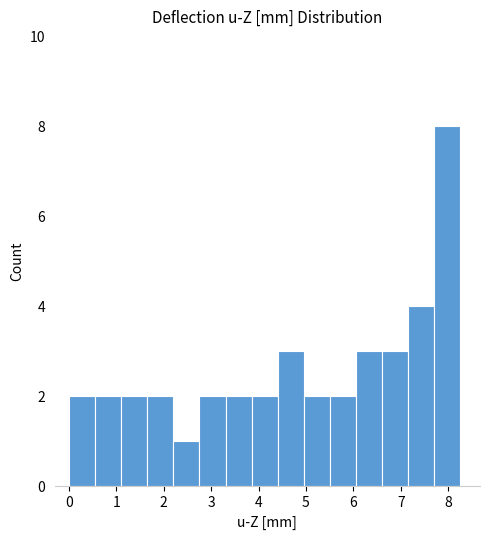

Reading left to right, transcribe this chart: for each bar, give the range it covers on the x-axis and its height. Neither the bar edges nor the heights are printed on the chart, so give them approximately, as read against the axes.

0.0 to 0.6: 2
0.6 to 1.1: 2
1.1 to 1.7: 2
1.7 to 2.2: 2
2.2 to 2.8: 1
2.8 to 3.3: 2
3.3 to 3.9: 2
3.9 to 4.4: 2
4.4 to 5.0: 3
5.0 to 5.5: 2
5.5 to 6.1: 2
6.1 to 6.6: 3
6.6 to 7.2: 3
7.2 to 7.7: 4
7.7 to 8.3: 8